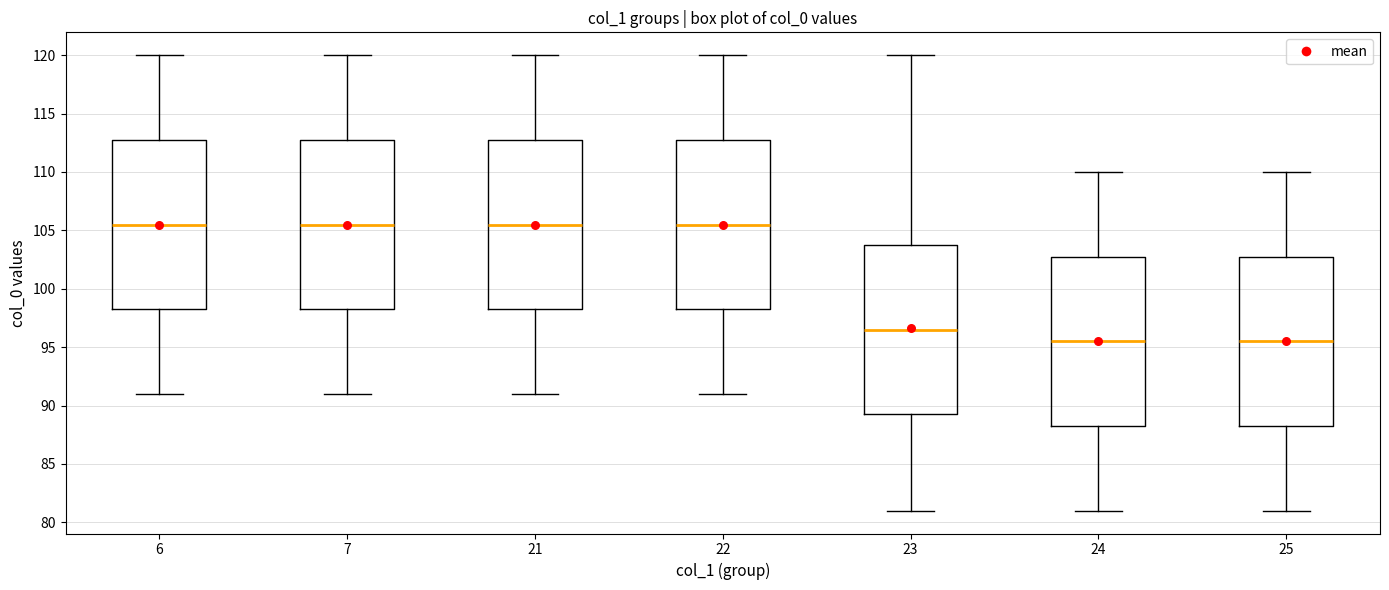

Reading left to right, transcribe this box plot: for each box, give where its median line is, the range the box spans, and where its two whiskers end, as read against the y-axis. The values are not printed on the chart, so give them approximately, as read against the axis.

6: median 105.5, box 98.5 to 113.0, whiskers 91.0 to 120.0
7: median 105.5, box 98.5 to 113.0, whiskers 91.0 to 120.0
21: median 105.5, box 98.5 to 113.0, whiskers 91.0 to 120.0
22: median 105.5, box 98.5 to 113.0, whiskers 91.0 to 120.0
23: median 96.5, box 89.5 to 104.0, whiskers 81.0 to 120.0
24: median 95.5, box 88.5 to 103.0, whiskers 81.0 to 110.0
25: median 95.5, box 88.5 to 103.0, whiskers 81.0 to 110.0